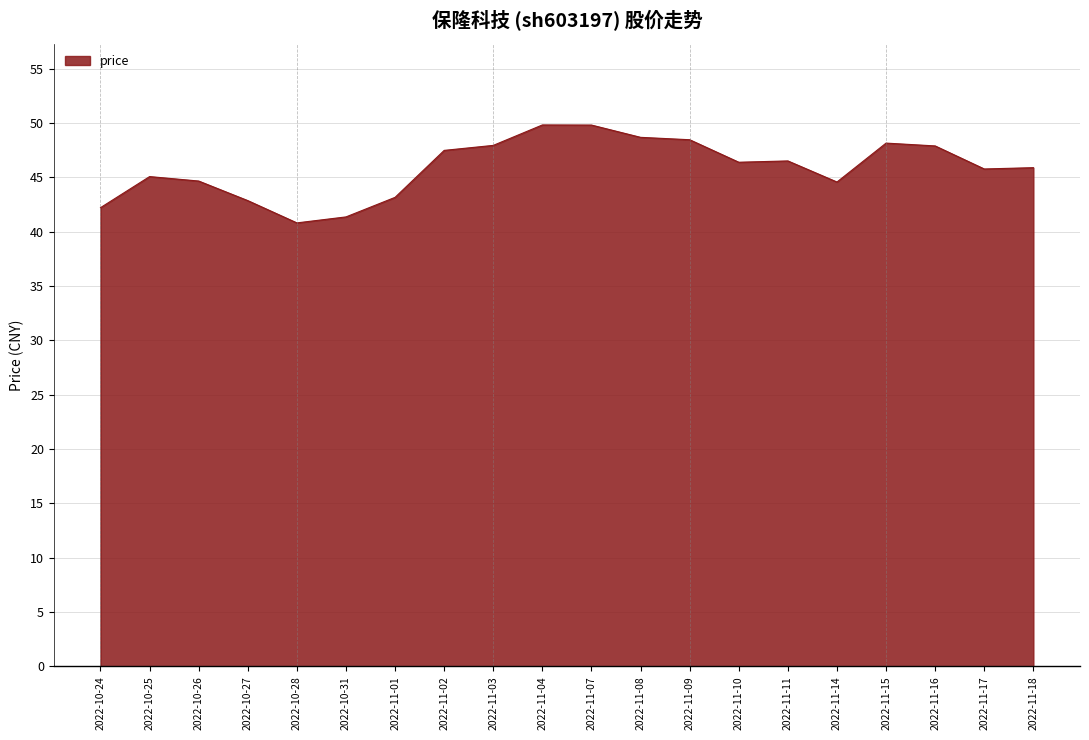

At which category does the chart reach its minimum across all series?

2022-10-28